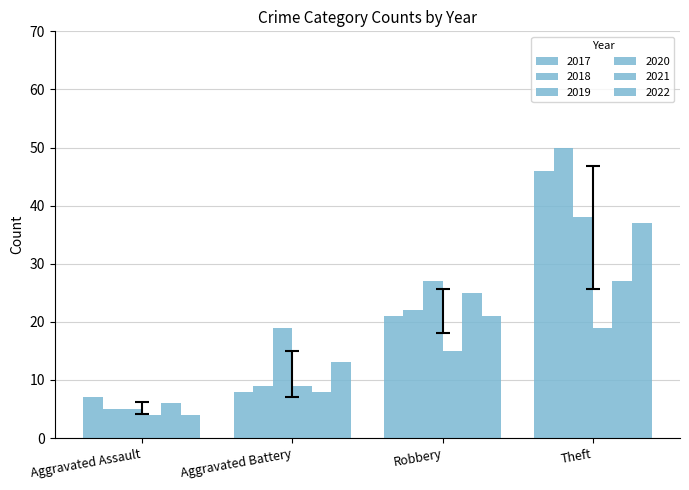

How many bars are there in each group?

6